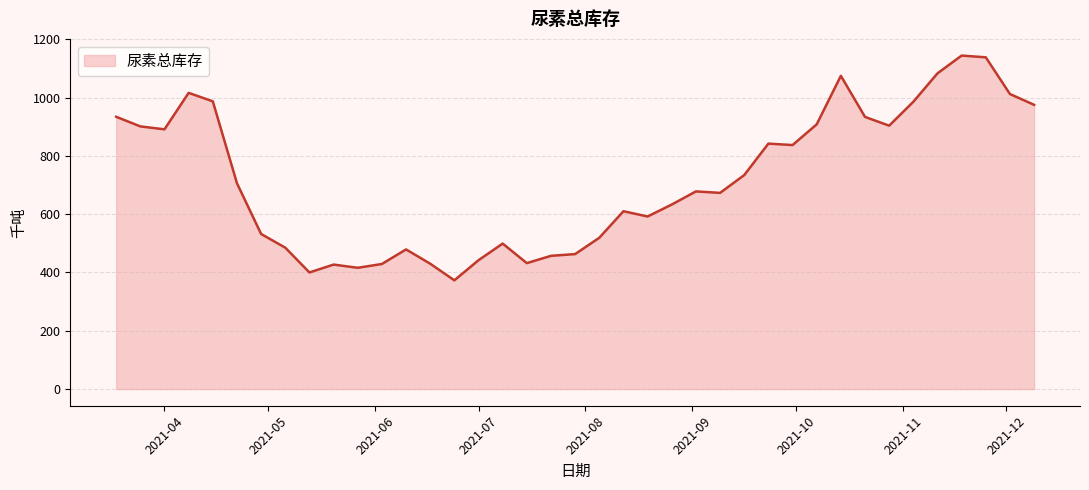

What is the maximum value shown in the chart?

1144.0